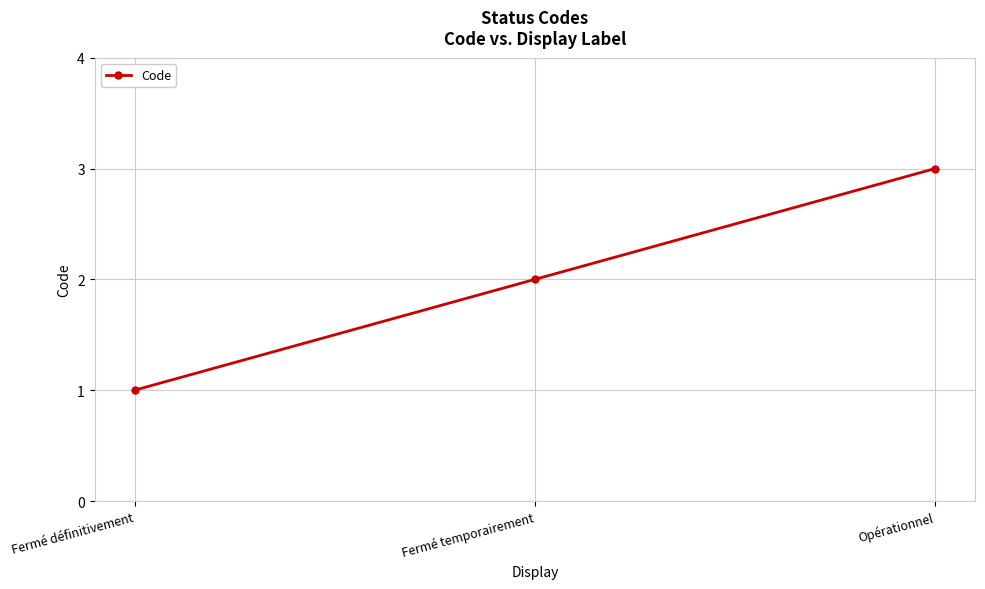

What is the maximum value shown in the chart?

3